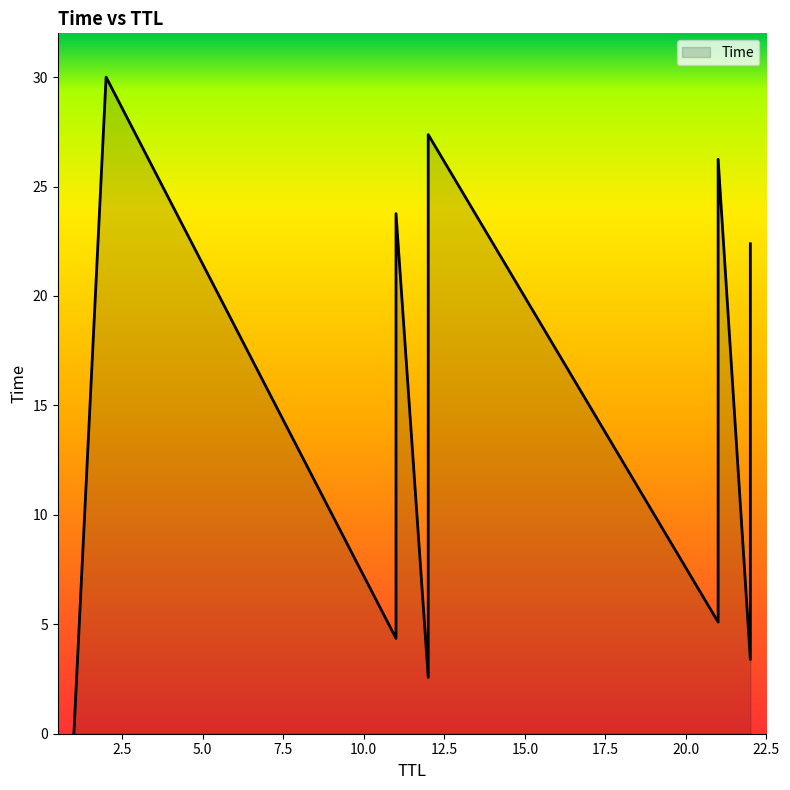

What is the difference between the maximum and minimum values?

30.0